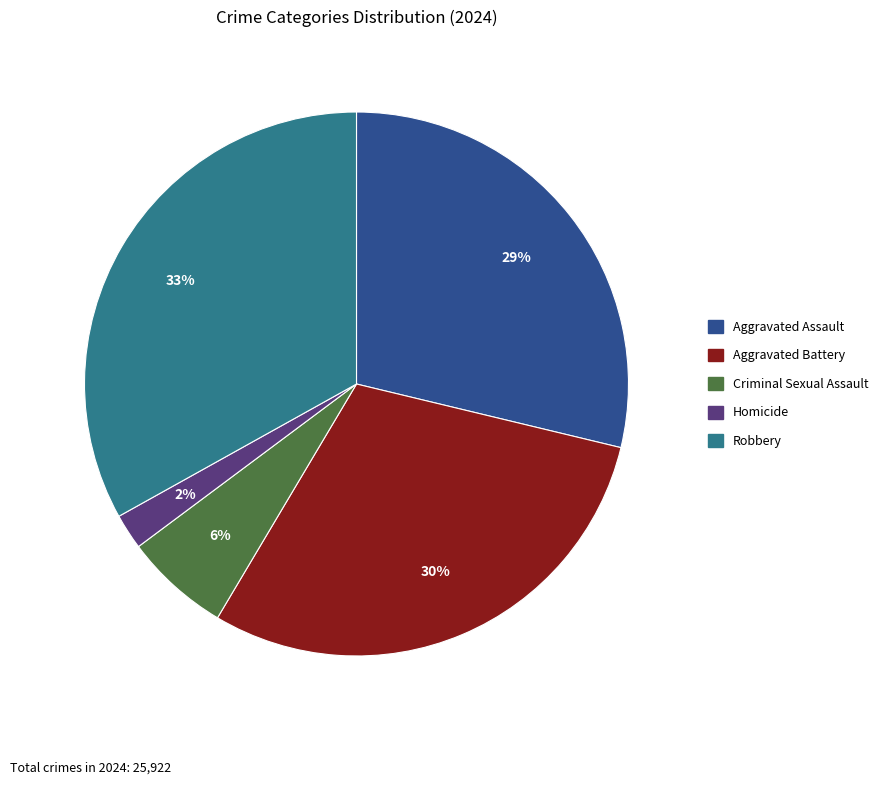

Rank the categories by value from lowest to highest.

Homicide, Criminal Sexual Assault, Aggravated Assault, Aggravated Battery, Robbery